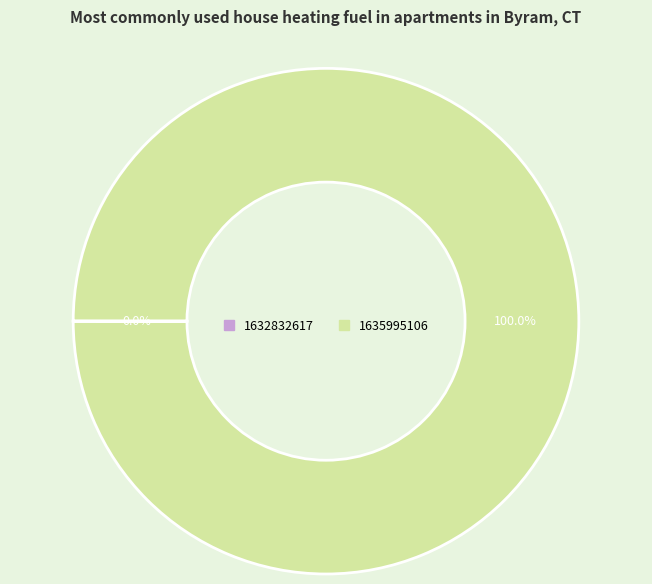

Which slice is the largest?

1635995106